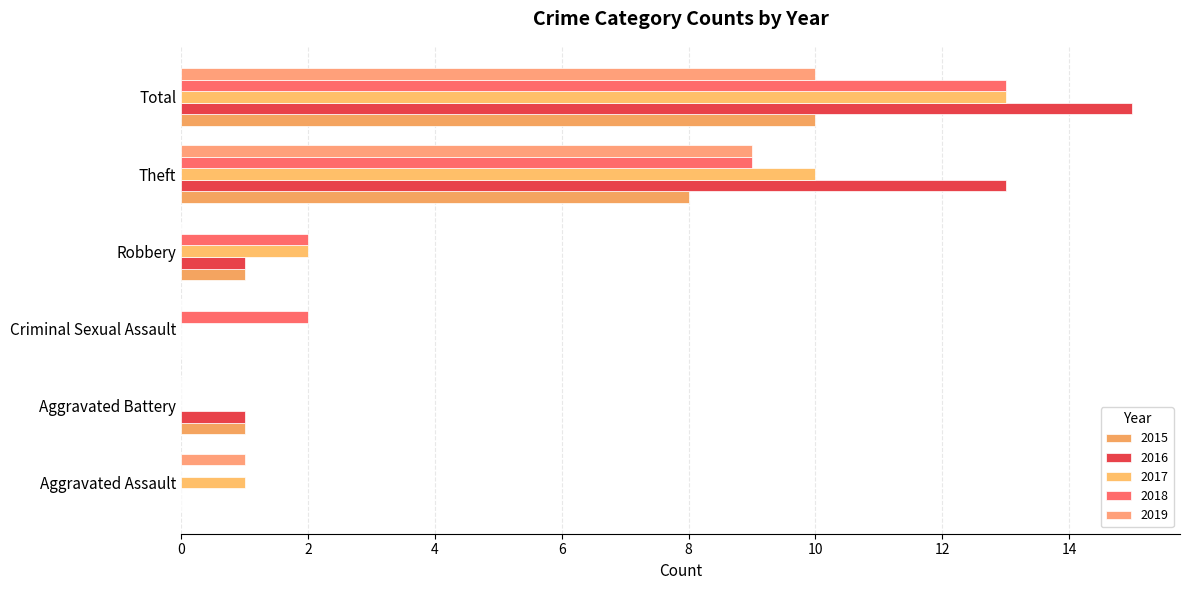

Count the number of data series in this chart.

5